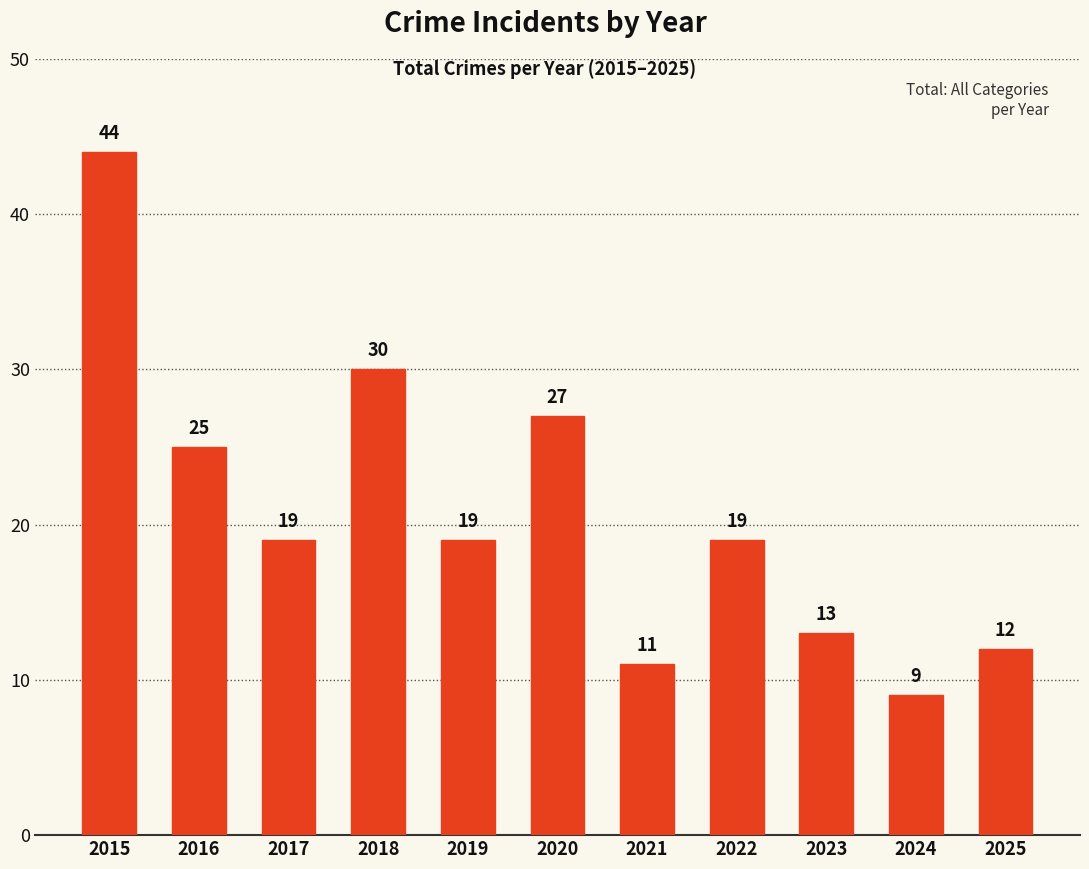

What is the value of the 7th bar from the left?

11